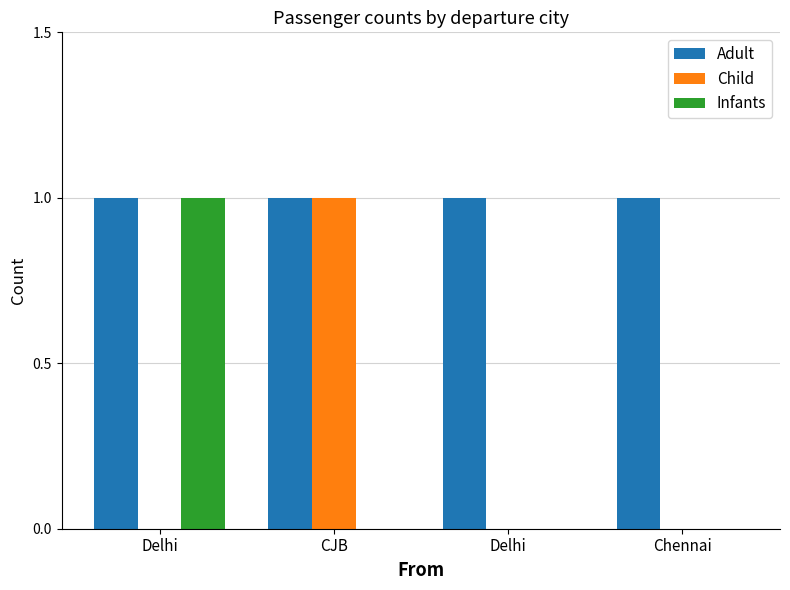

What is the maximum value shown in the chart?

1